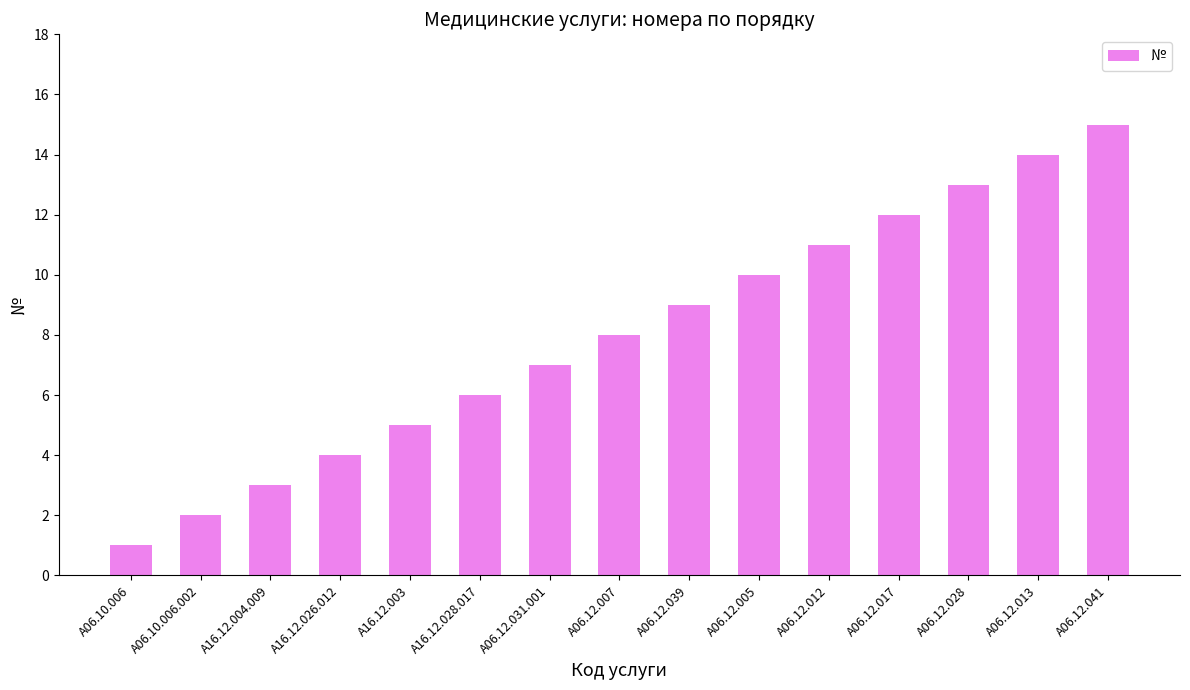

What is the smallest value displayed?

1